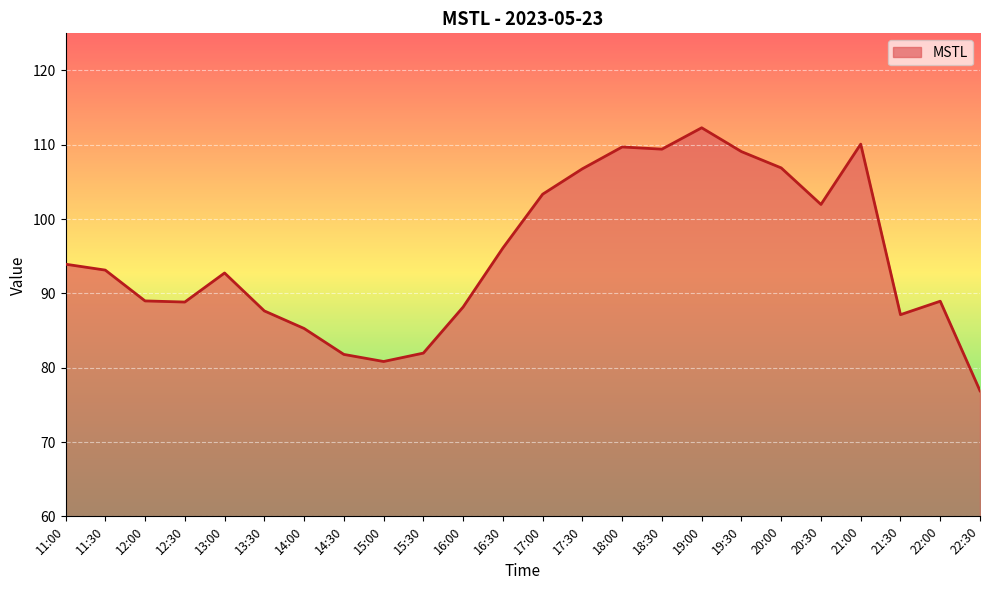

The chart shows a value of 29.8 at 11:30. True or false?

False